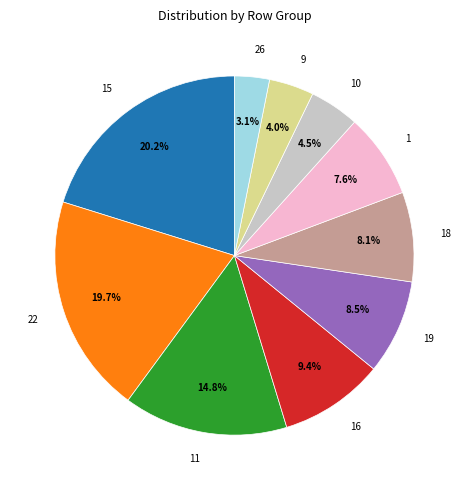

Does 9 represent more than half of the total?

No